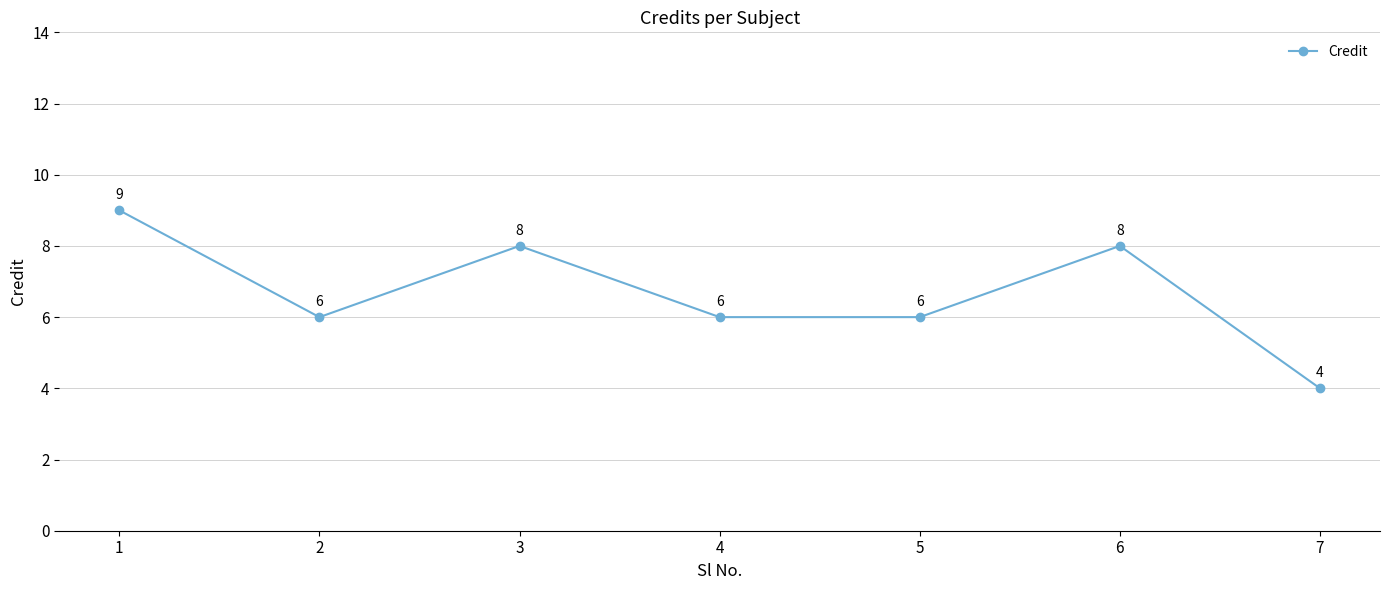

True or false: there are more than 0 points higher than both neighbors.

True